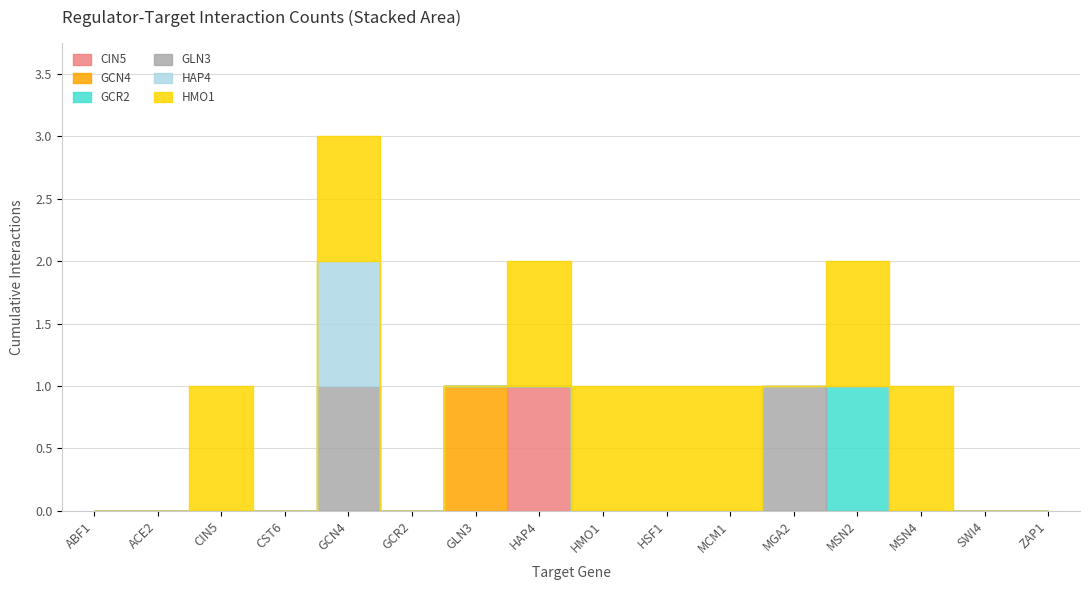

The value of HAP4 at HAP4 is 0. True or false?

True